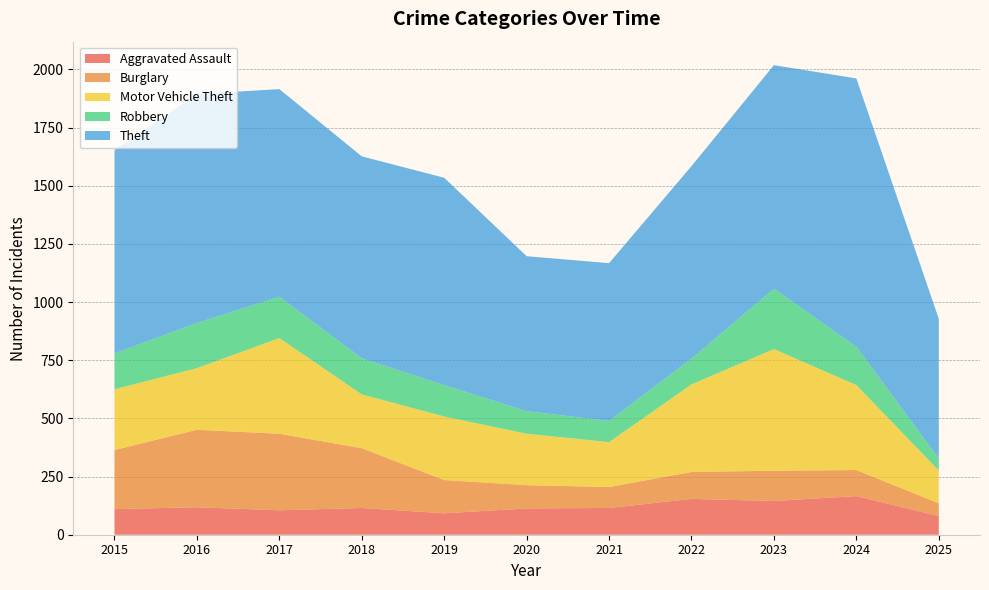

Reading left to right, what are all the values shown in this chart?

Aggravated Assault: 110	118	105	115	92	113	115	154	145	166	80
Burglary: 254	333	329	257	143	100	90	116	130	112	55
Motor Vehicle Theft: 261	265	411	231	273	221	193	376	523	365	141
Robbery: 154	194	178	155	135	97	91	111	259	165	52
Theft: 874	984	892	868	891	666	678	827	961	1153	600